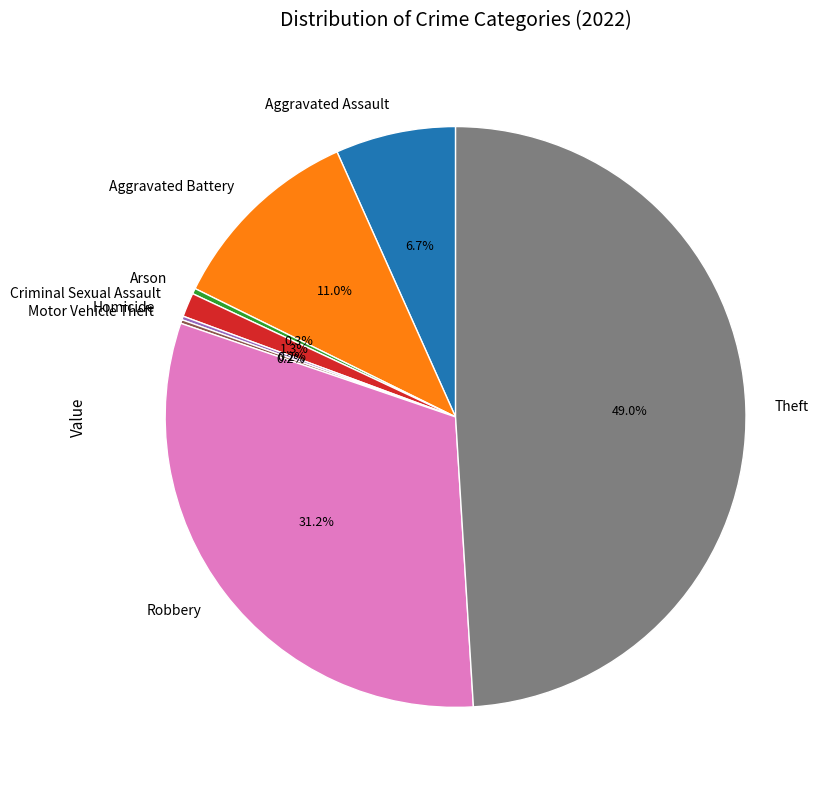

Is there a majority slice in this chart?

No